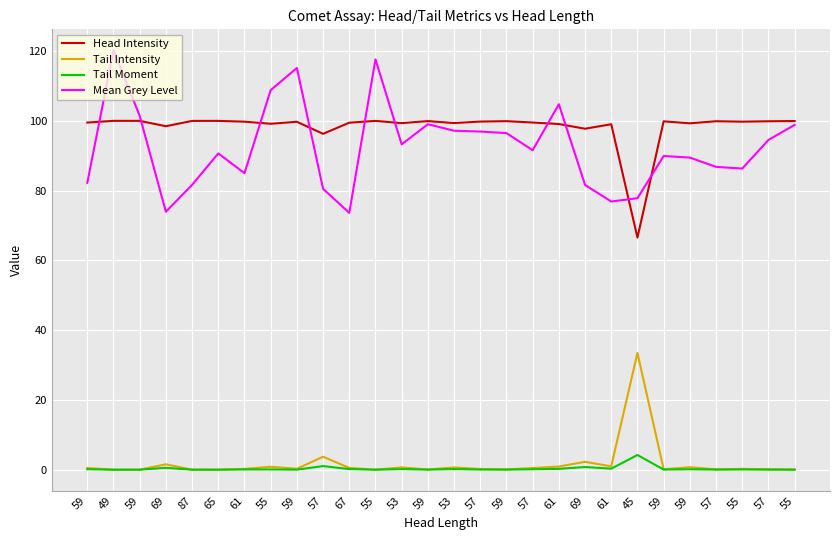

True or false: Mean Grey Level has more than 2 interior local peaks.

True